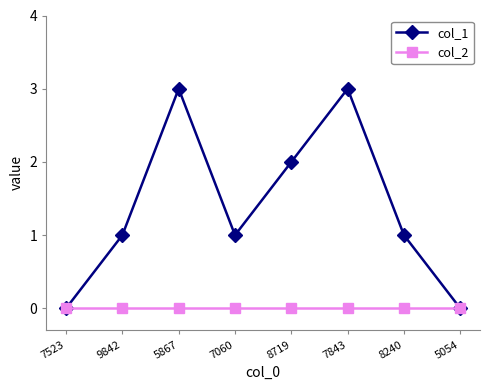

What is the maximum value shown in the chart?

3